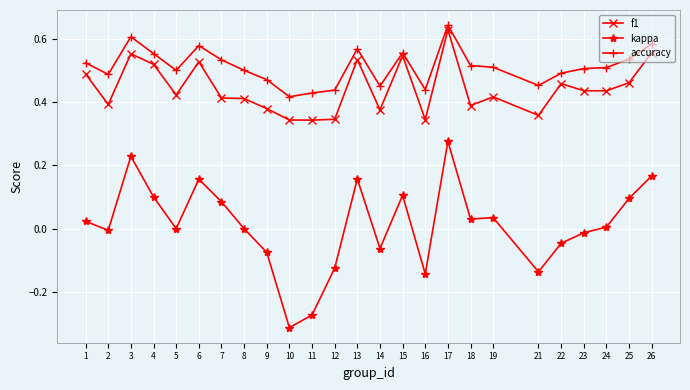

The value of accuracy at 9 is 0.5. True or false?

True